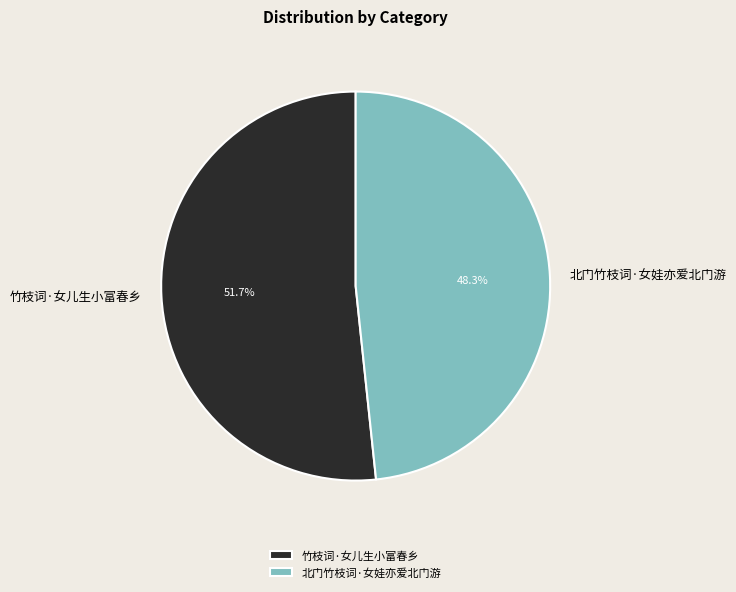

True or false: 北门竹枝词·女娃亦爱北门游 accounts for 48% of the total.

True